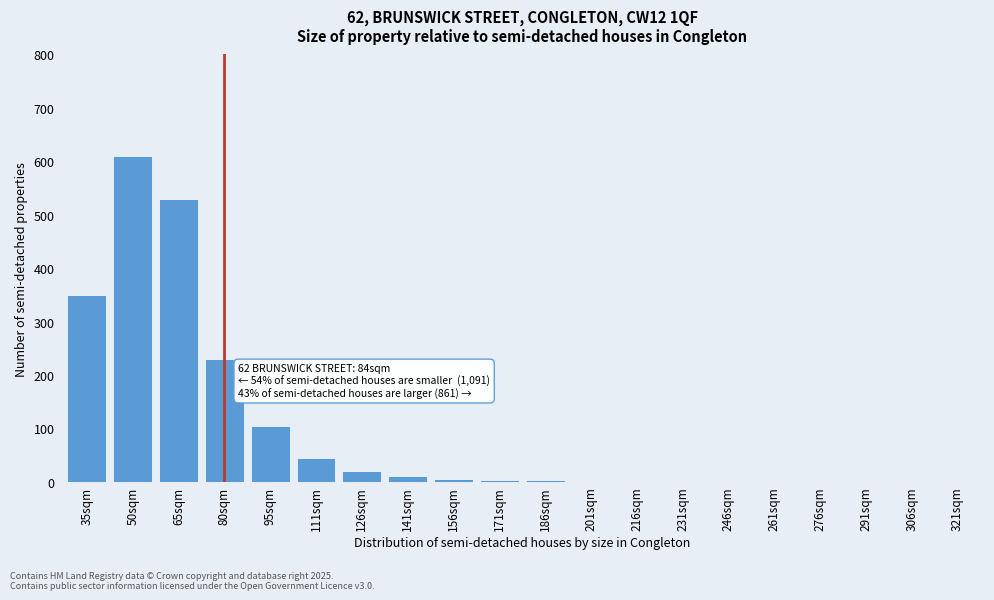

Which has a higher value, 95sqm or 126sqm?

95sqm